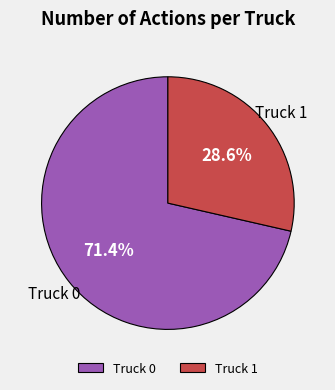

How many segments does this pie chart have?

2